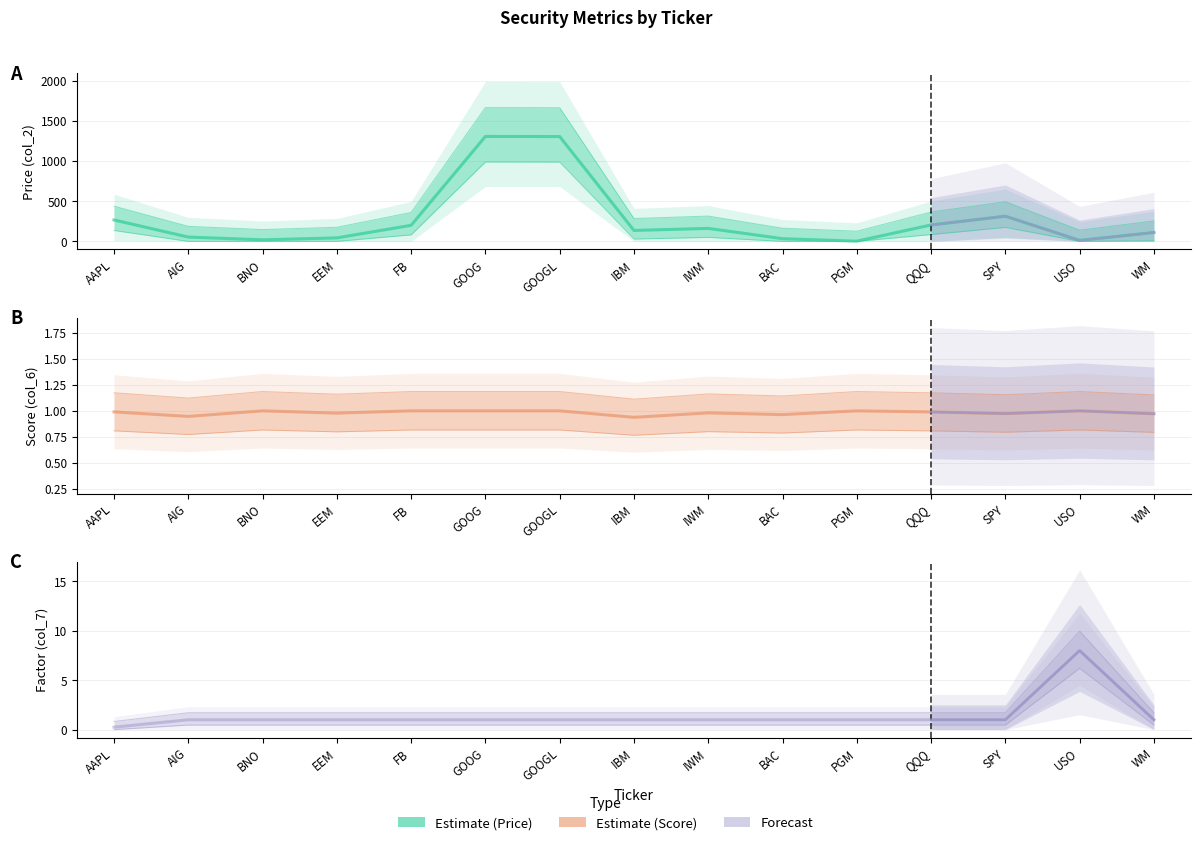

In col_6 (Score), how many points are higher than both neighbors (excluding endpoints)?

4